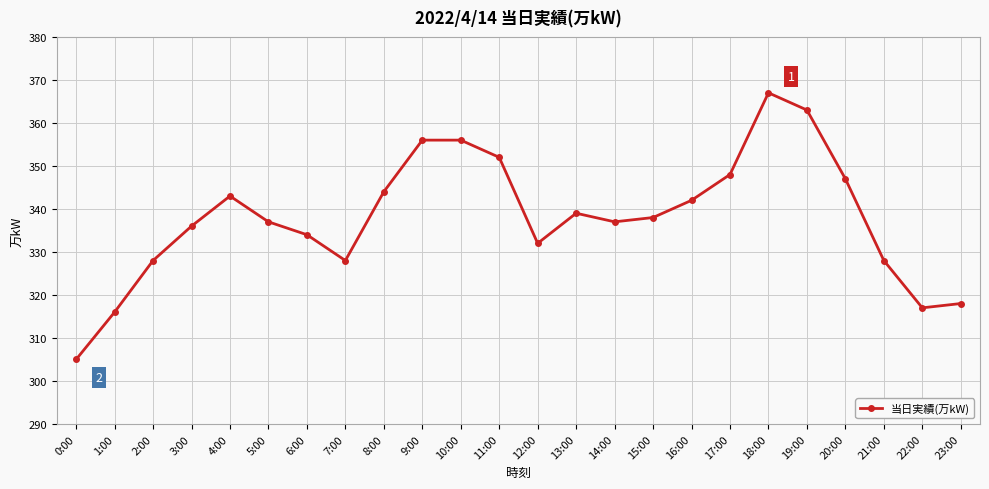

Reading left to right, list all the values displayed in this chart.

305	316	328	336	343	337	334	328	344	356	356	352	332	339	337	338	342	348	367	363	347	328	317	318